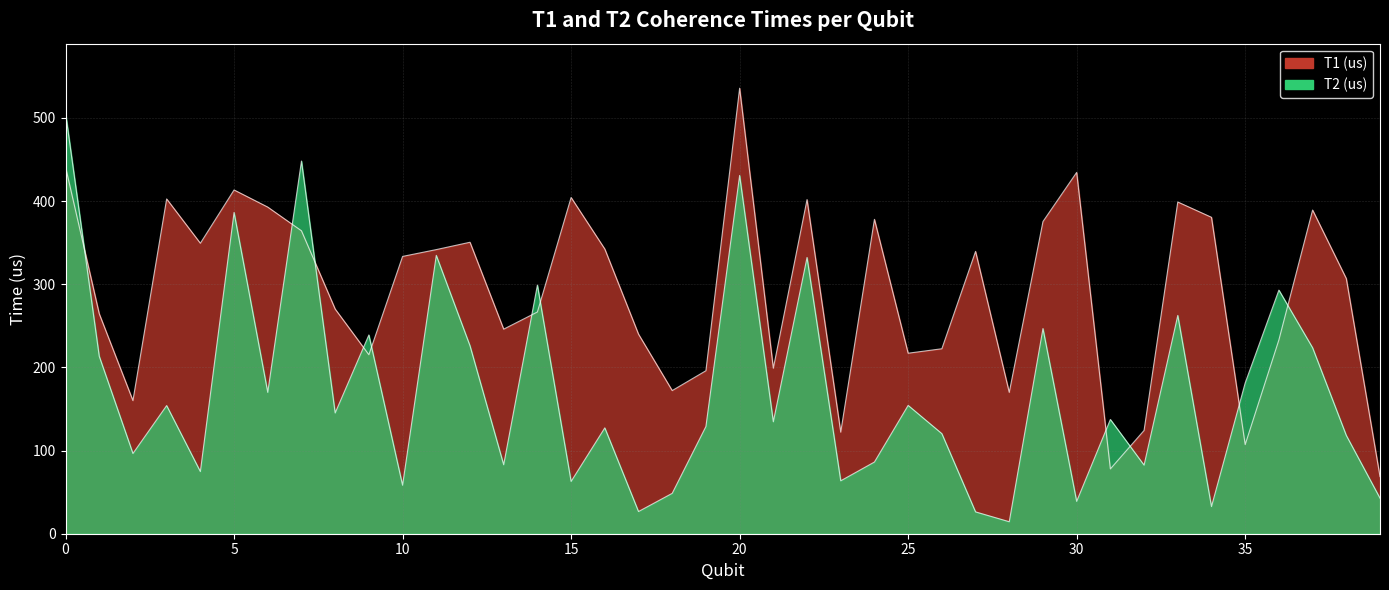

Which series ends up on top after the final intersection of T2 (us) and T1 (us)?

T1 (us)